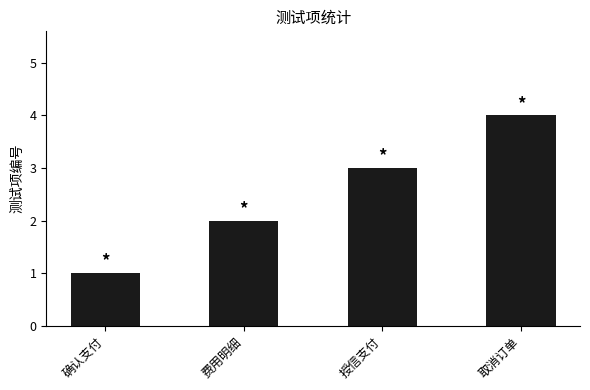

Rank the categories by value from highest to lowest.

取消订单, 授信支付, 费用明细, 确认支付